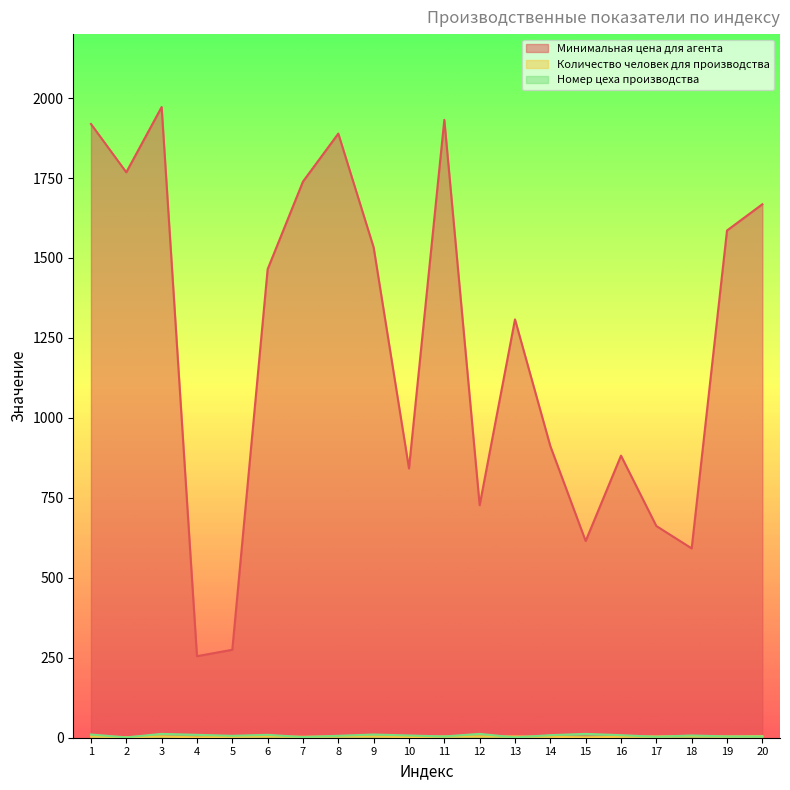

What is the smallest value displayed?

1